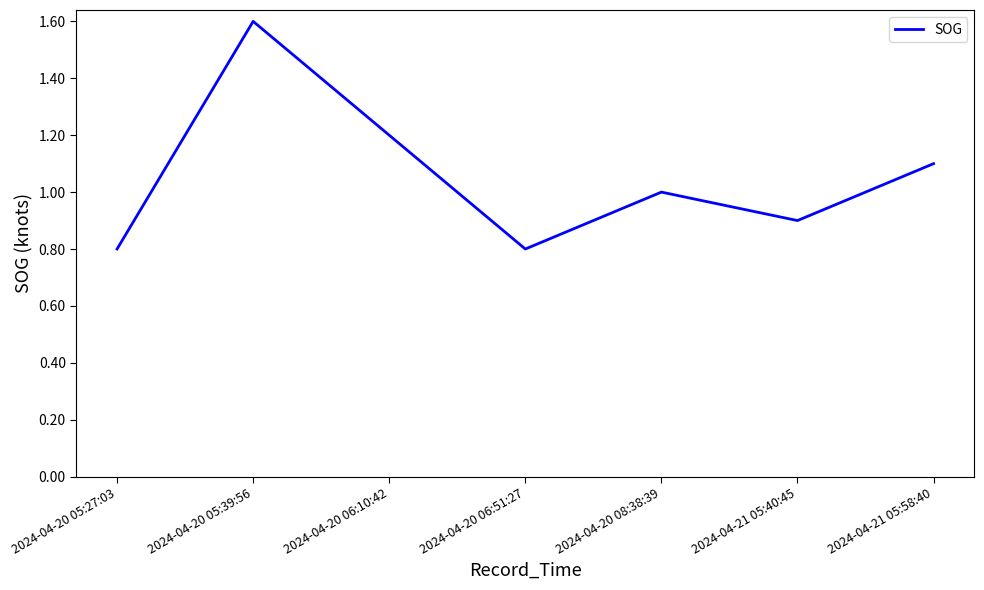

What is the greatest value displayed?

1.6